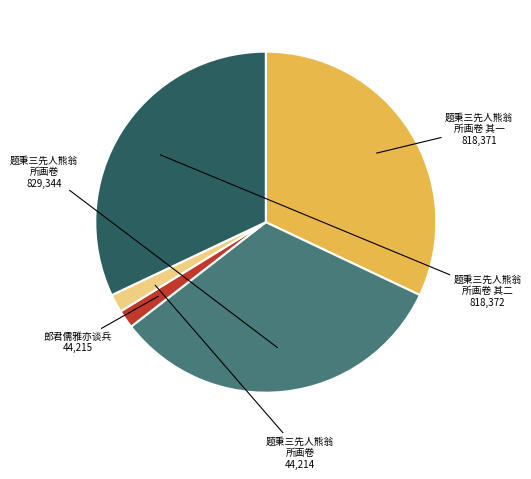

Is there any slice that represents more than half of the pie?

No